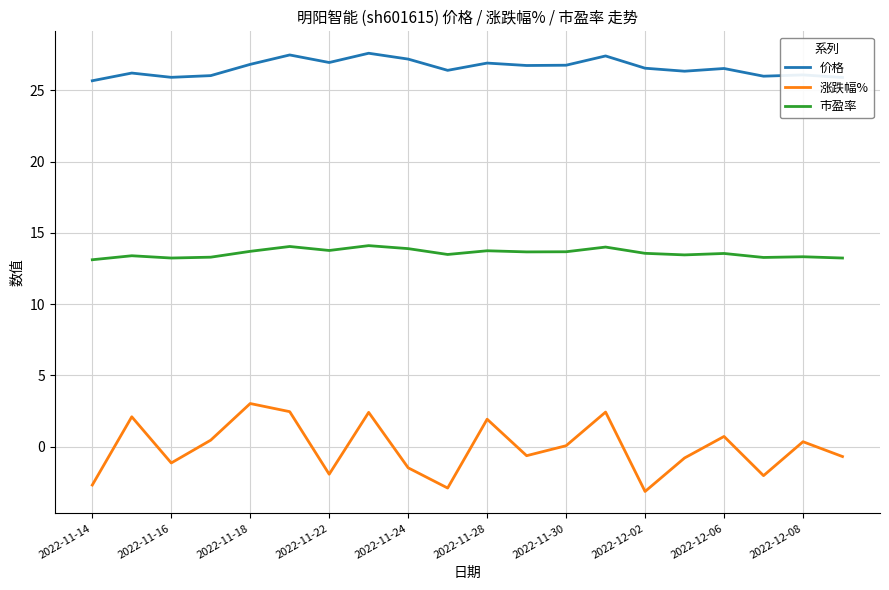

What is the difference between the maximum and minimum values in the 价格 series?

1.9